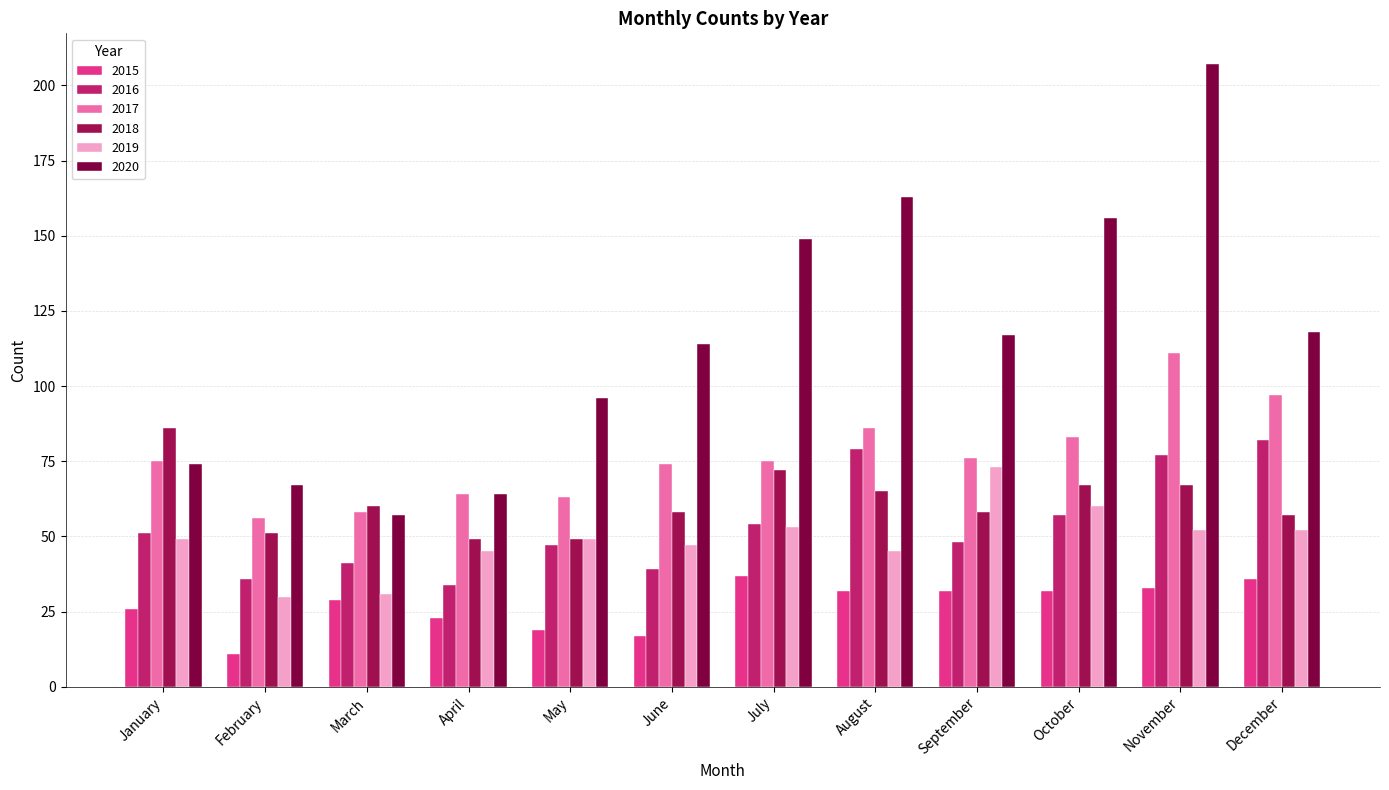

At which category is the sum across all series the highest?

November